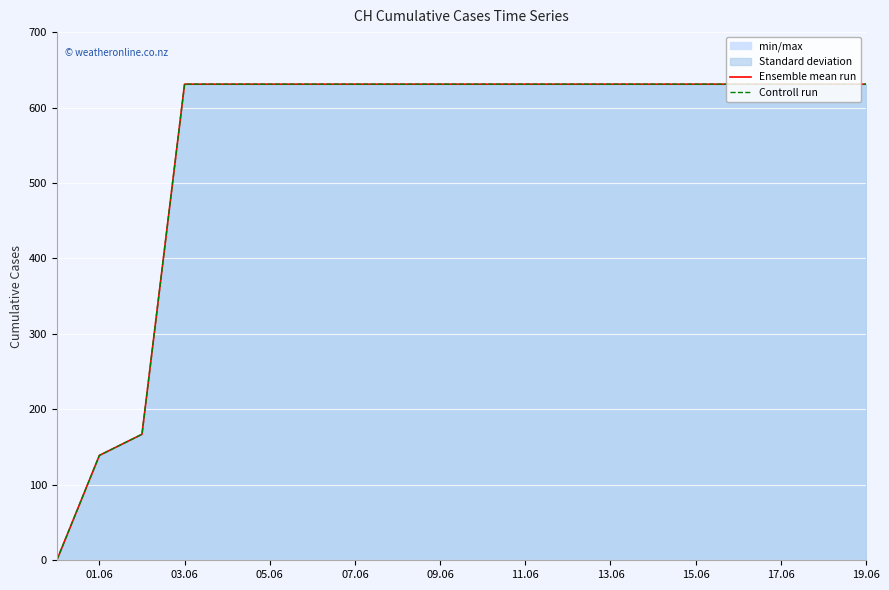

What is the sum of all Ensemble mean run values?

11033